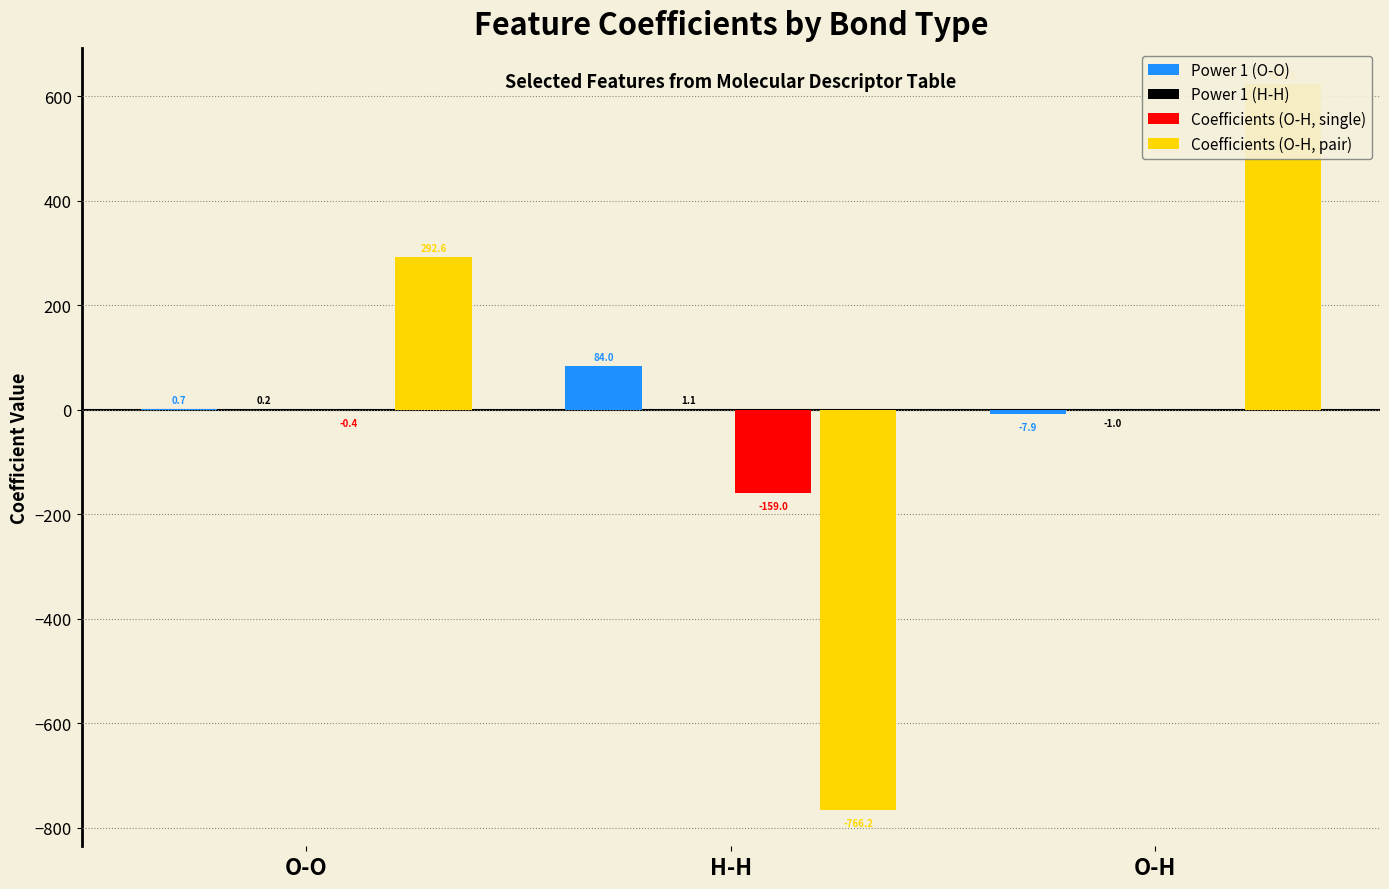

What is the label of the 3rd bar from the left?

O-H